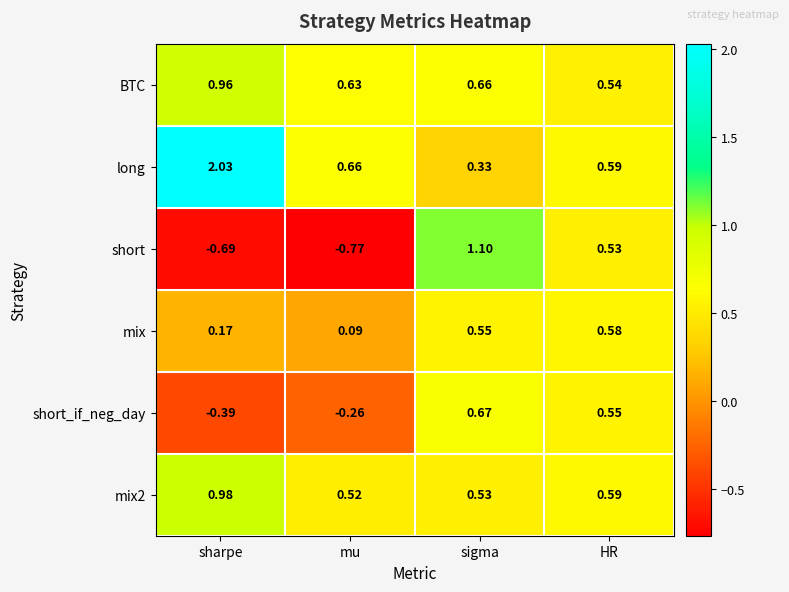

At which label is mix closest to 0?

mu